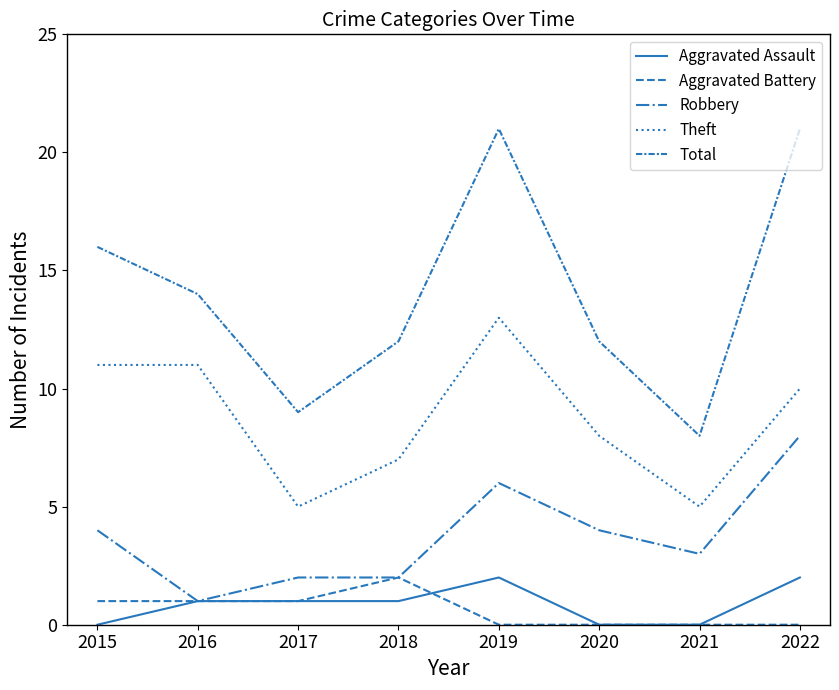

Which series changed the most between 2017 and 2019?

Total